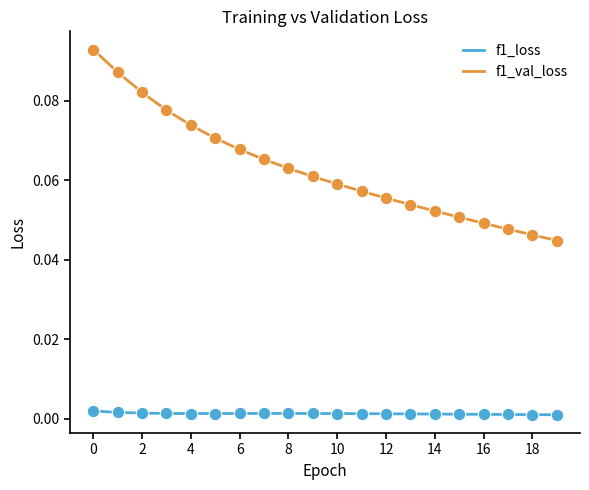

Which series has the largest range (max minus min)?

f1_val_loss